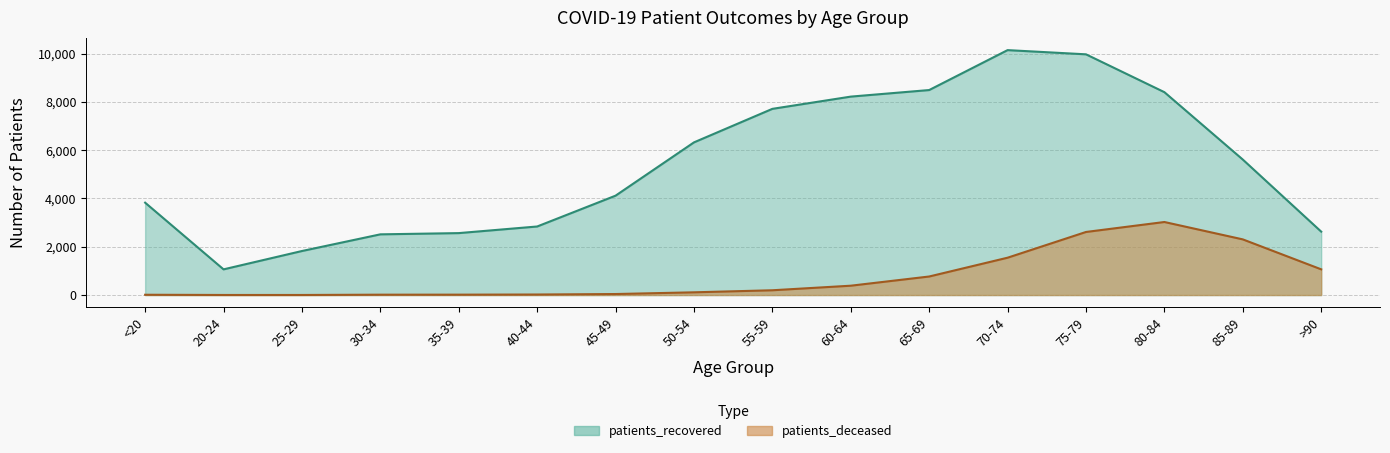

How many data points in patients_recovered are less than 5613?

8